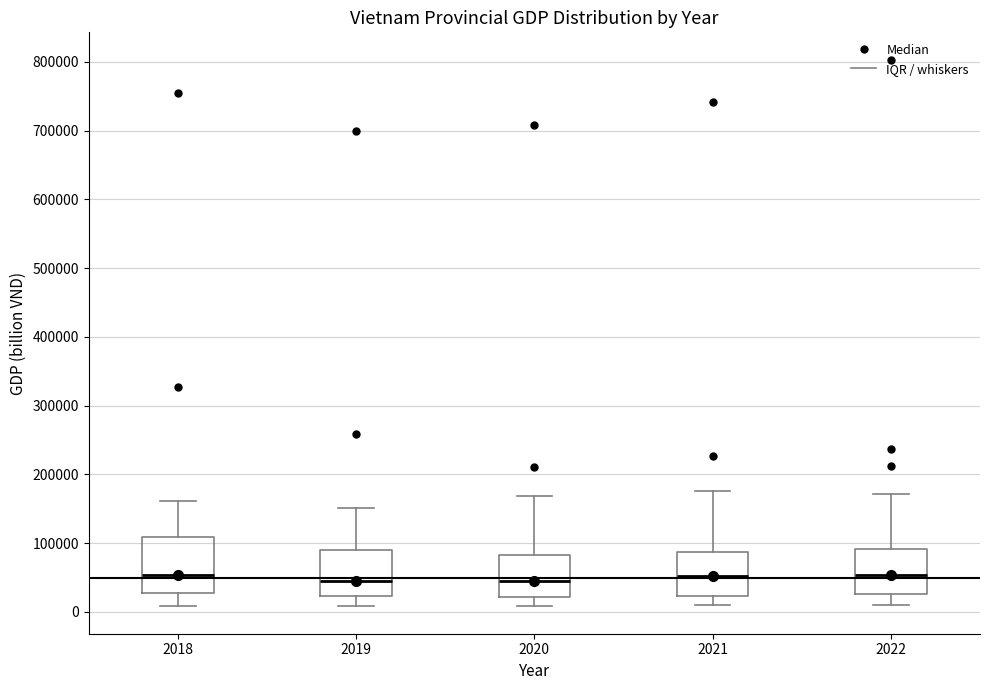

Which box is the tallest, from its lower edge to its upper edge?

2018